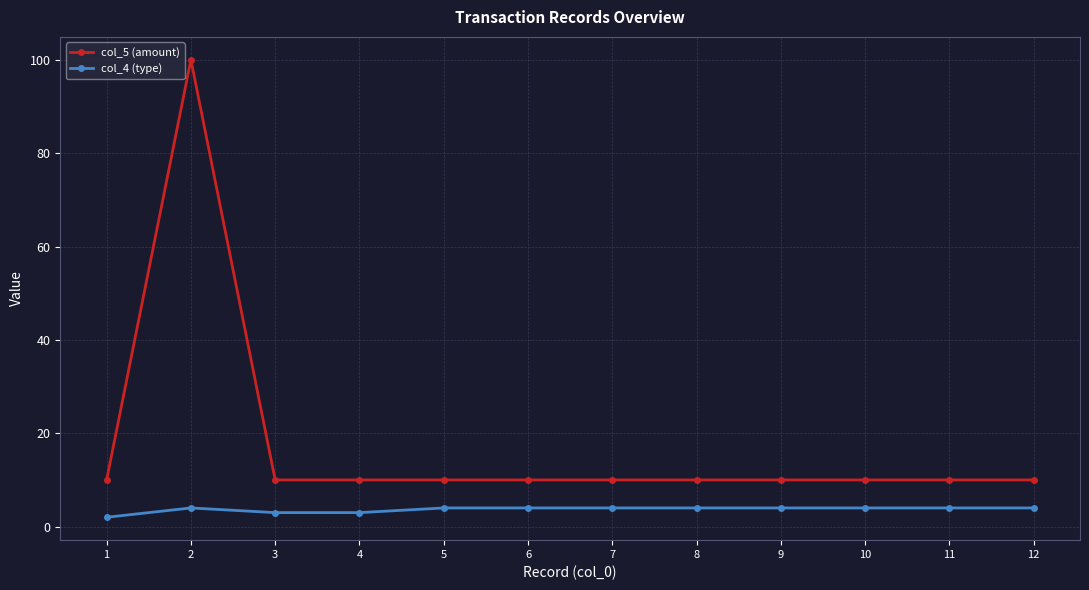

Reading left to right, extract all data points from this chart.

col_5 (amount): 1=10	2=100	3=10	4=10	5=10	6=10	7=10	8=10	9=10	10=10	11=10	12=10
col_4 (type): 1=2	2=4	3=3	4=3	5=4	6=4	7=4	8=4	9=4	10=4	11=4	12=4